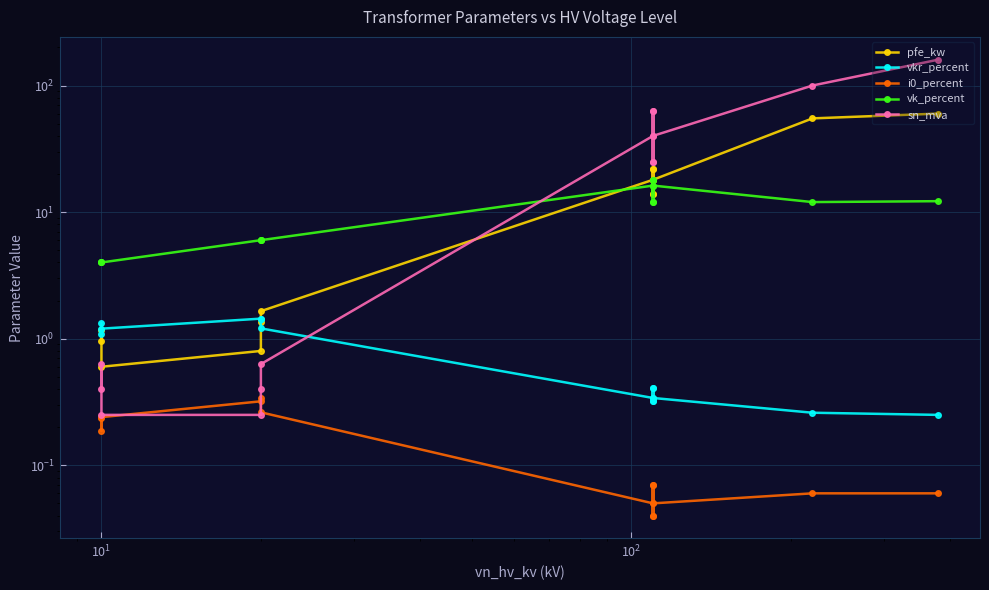

True or false: vk_percent has a value of 22.3 at 6.

False